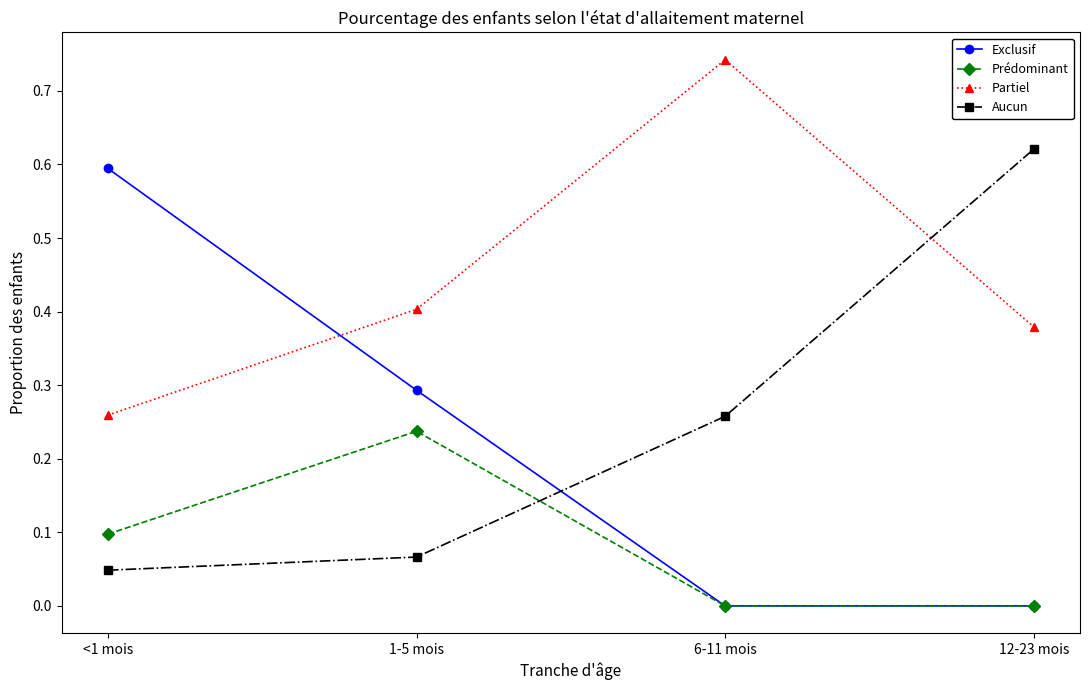

Which series changed the most between <1 mois and 6-11 mois?

Exclusif